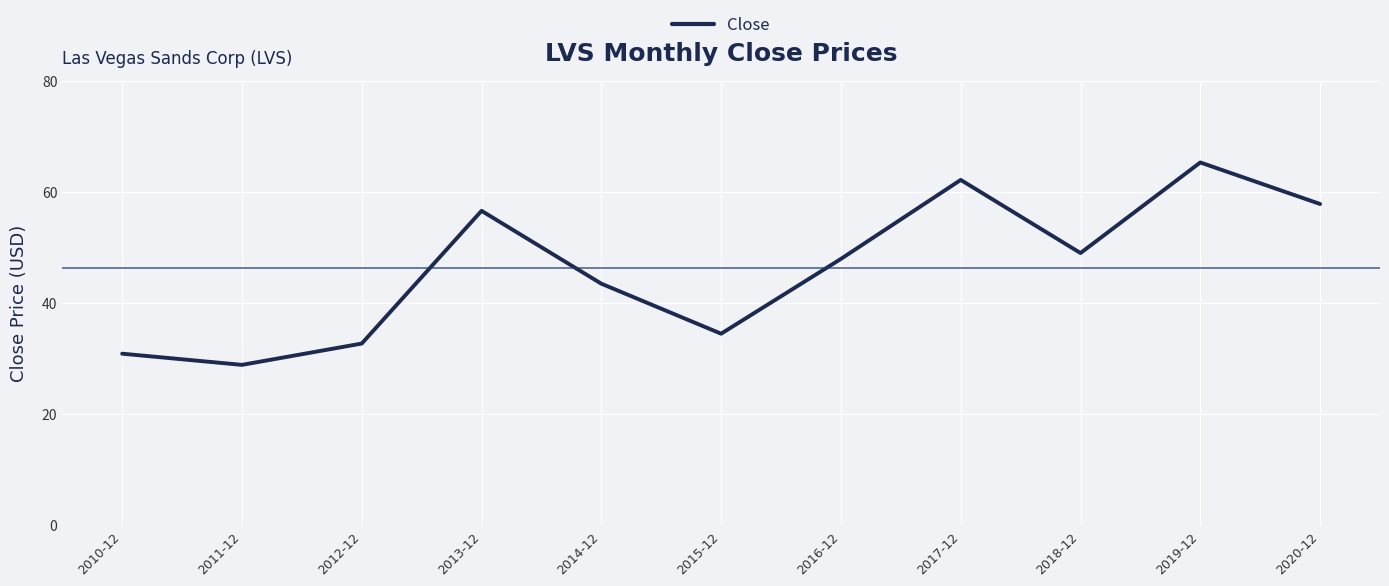

List the labels in order of value, smallest first.

2011-12, 2010-12, 2012-12, 2015-12, 2014-12, 2016-12, 2018-12, 2013-12, 2020-12, 2017-12, 2019-12